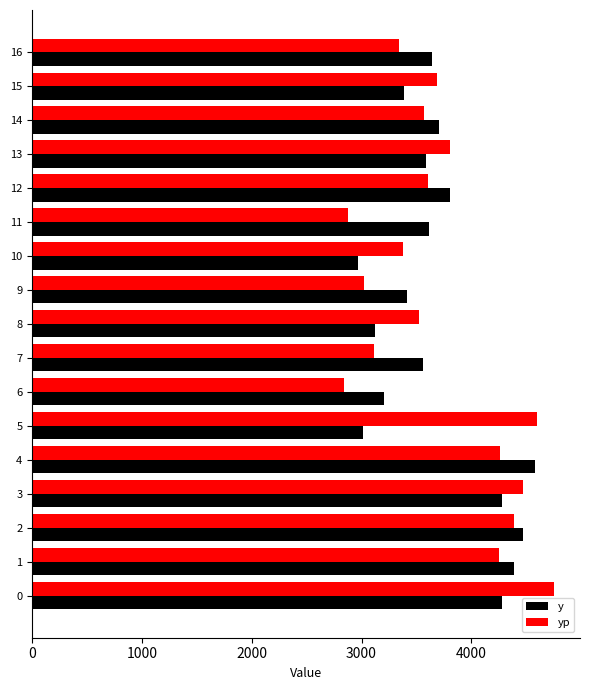

What is the spread (max minus min) of values at 13?

214.5